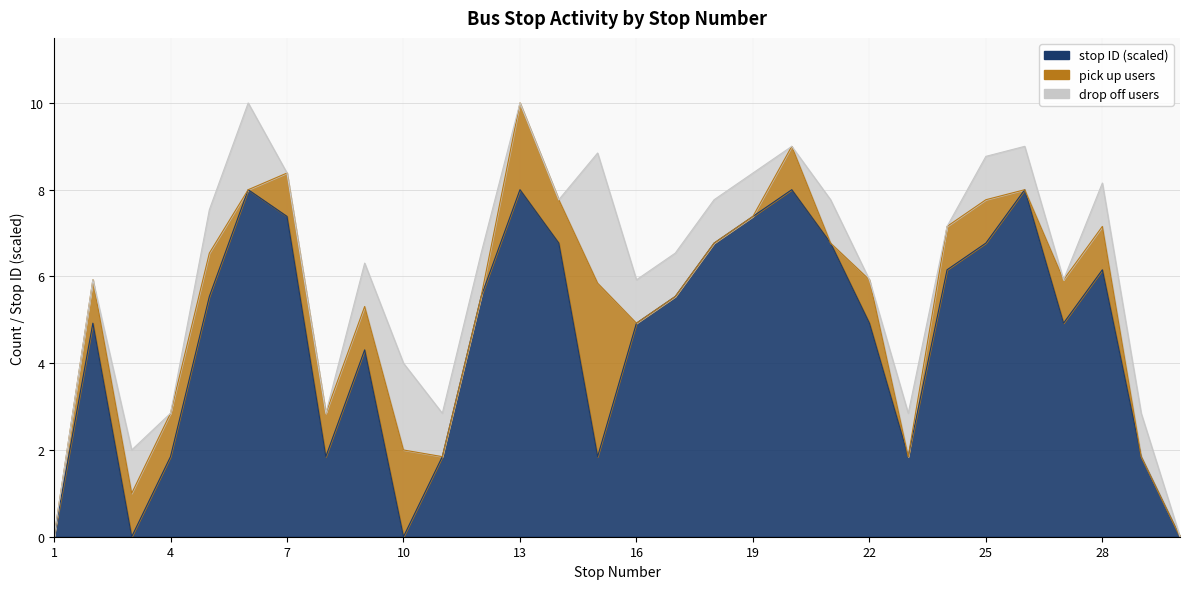

Reading right to left, what are all the values shown in this chart?

stop ID: 0	3	10	8	13	11	10	3	8	11	13	12	11	9	8	3	11	13	9	3	0	7	3	12	13	9	3	0	8	0
pick up count: 0	0	1	1	0	1	1	0	1	0	1	0	0	0	0	4	1	2	0	0	2	1	1	1	0	1	1	1	1	0
drop off count: 0	1	1	0	1	1	0	1	0	1	0	1	1	1	1	3	0	0	1	1	2	1	0	0	2	1	0	1	0	0